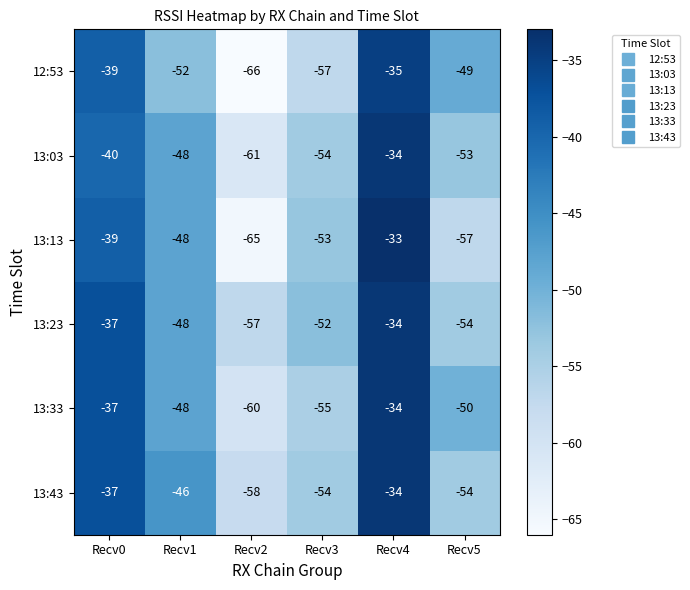

Which series has the largest total across all categories?

13:23